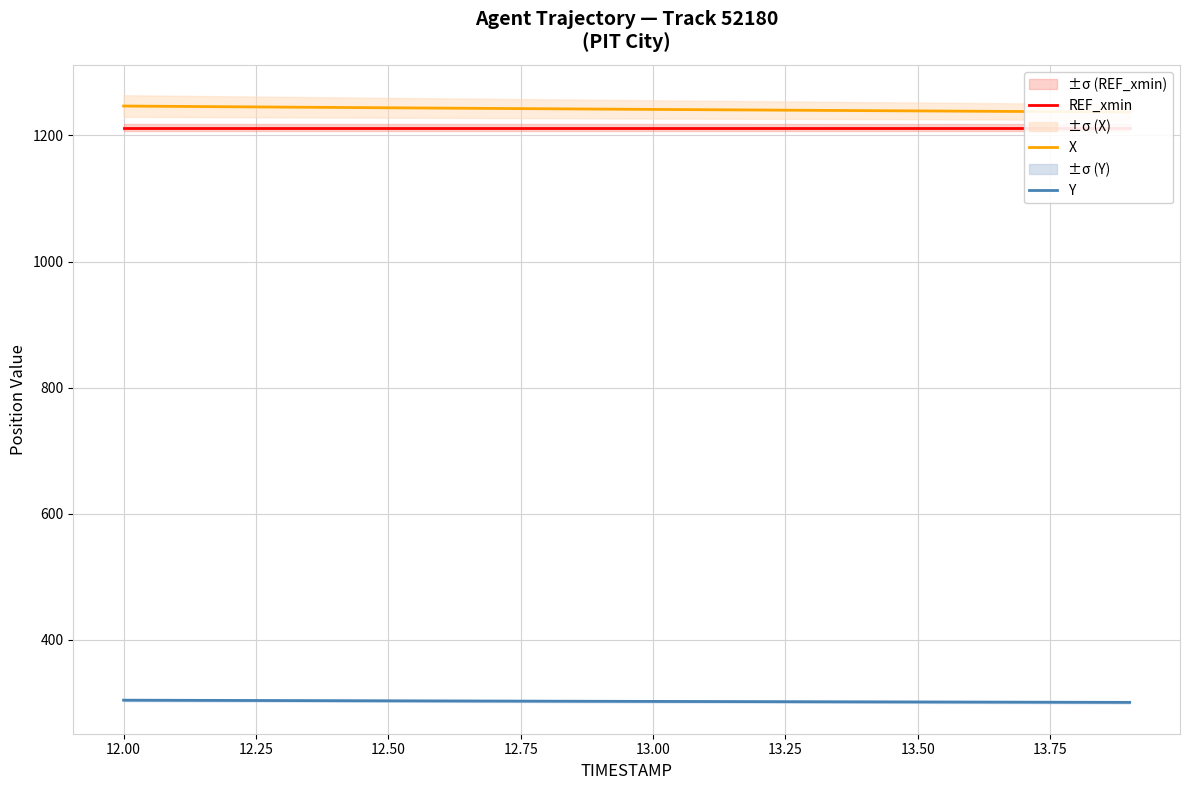

What is the sum of all X values?

24834.9